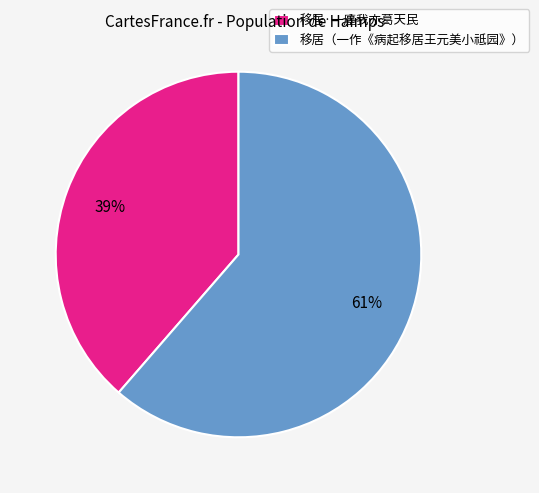

Does any single category account for the majority?

Yes